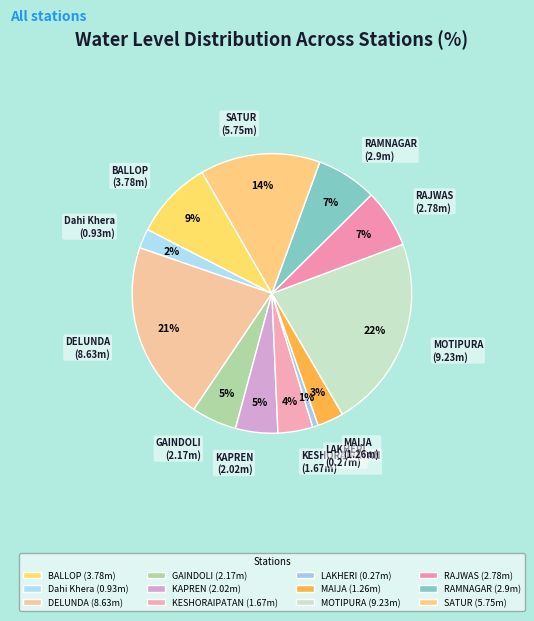

How many slices are in this pie chart?

12